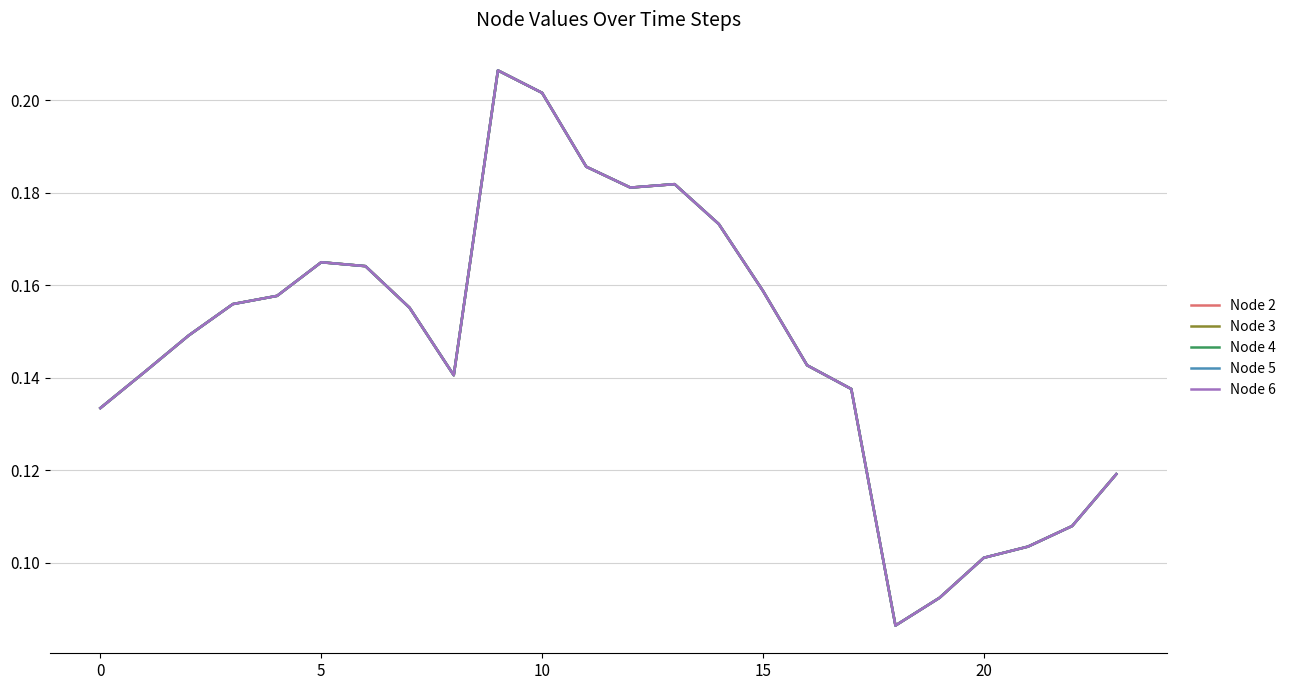

What is the smallest value displayed?

0.1